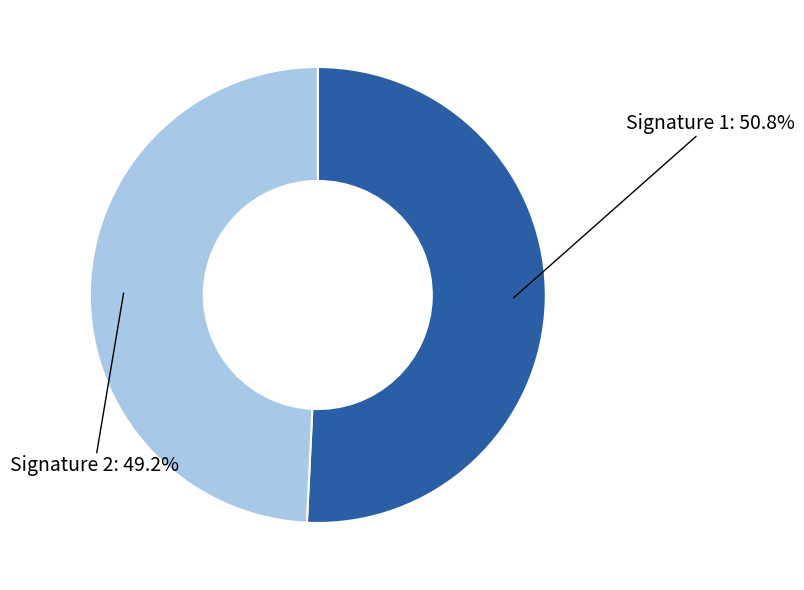

Is there a majority slice in this chart?

Yes